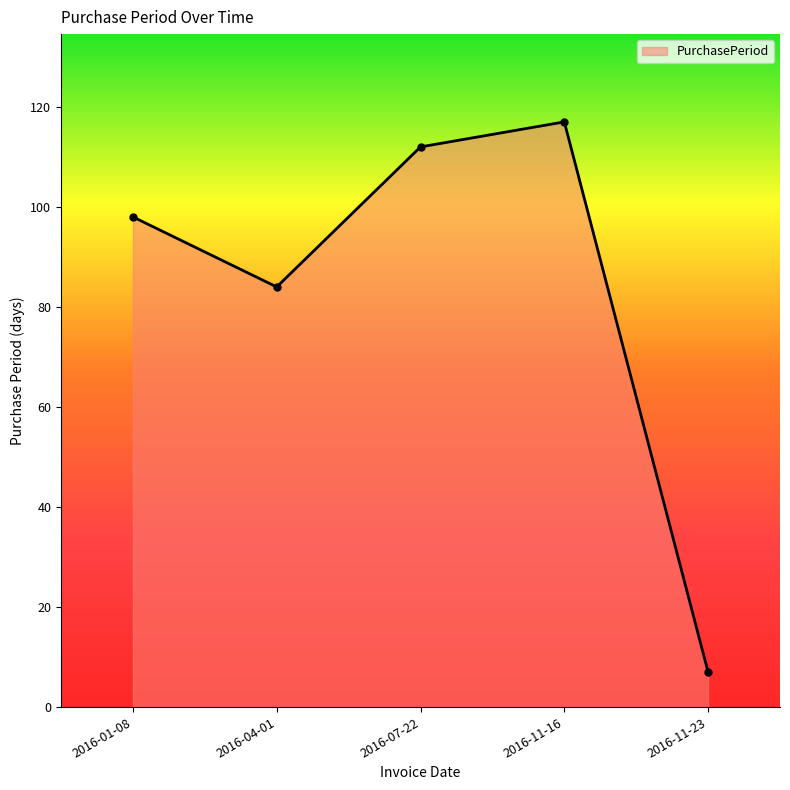

How many data points are less than 98?

2